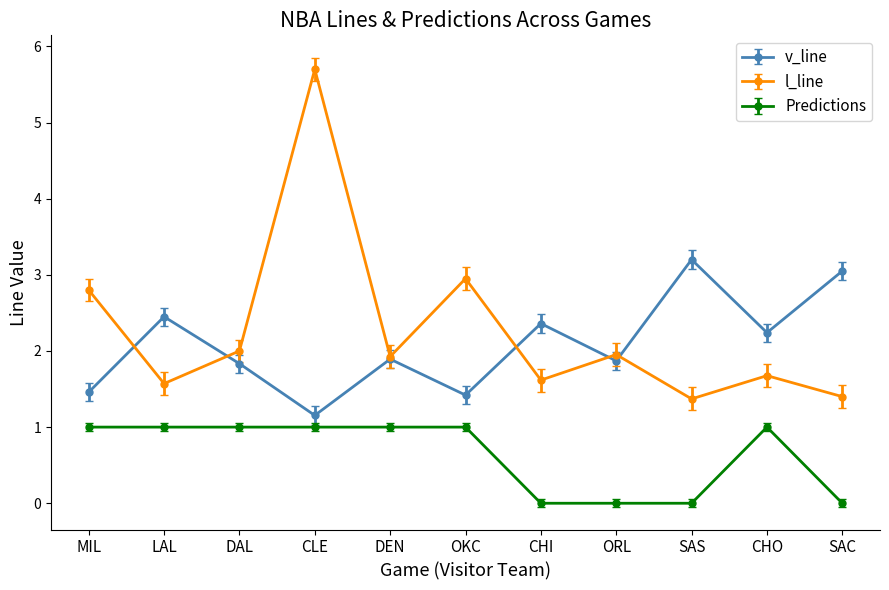

At which category is the sum across all series the highest?

CLE